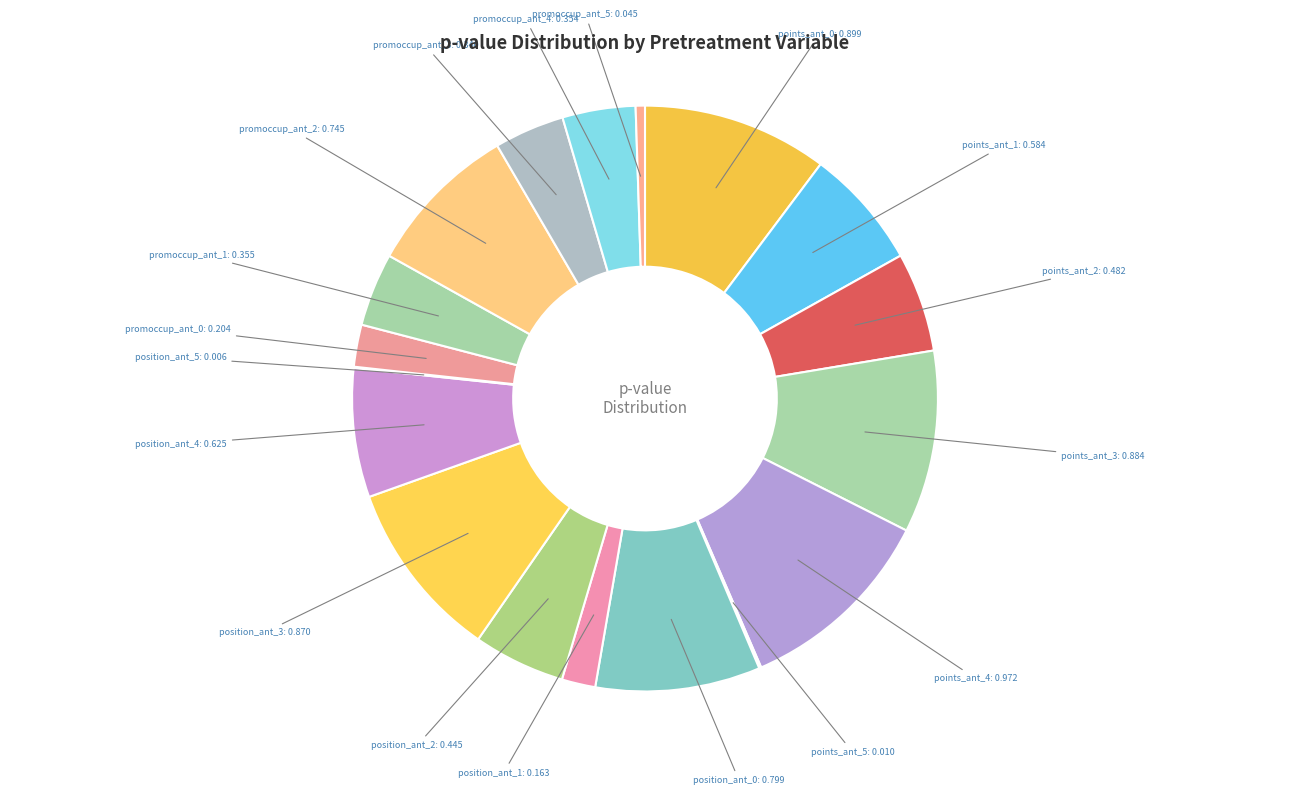

The points_ant_1 slice represents 7% of the pie. True or false?

True